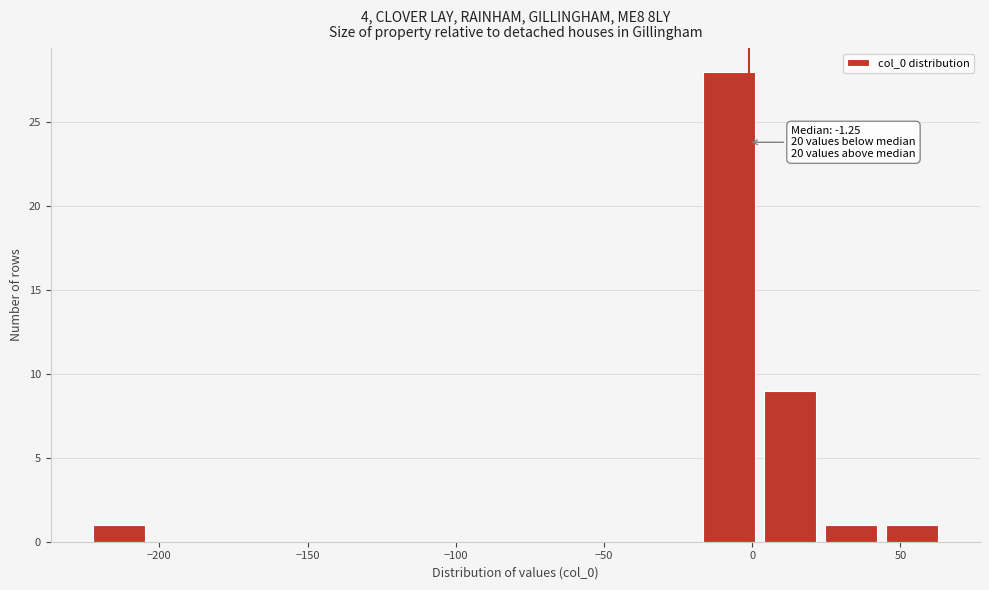

Over which range of the x-axis is the bar tallest?

-20 to 0